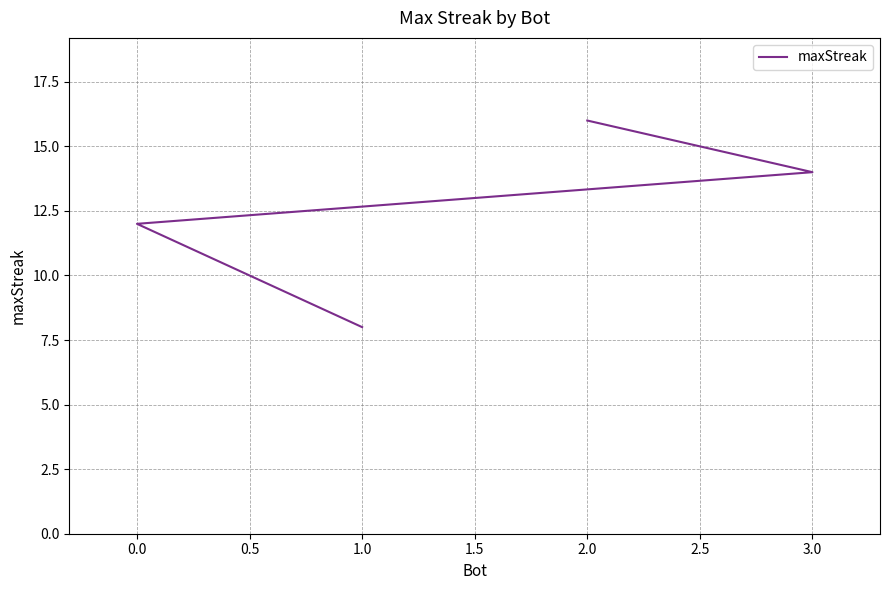

What is the difference between the second highest and minimum values?

6